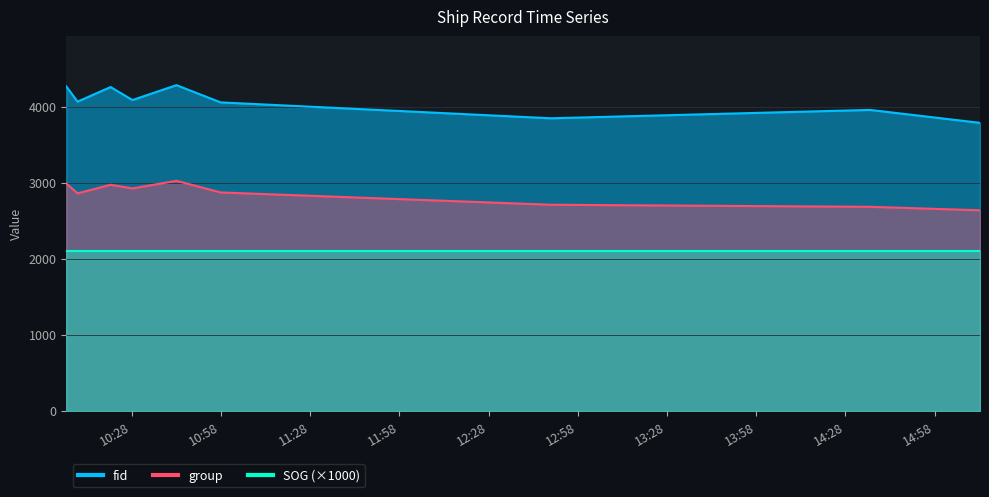

Is it true that fid equals 3960 at 2024-04-22 14:36:18?

True